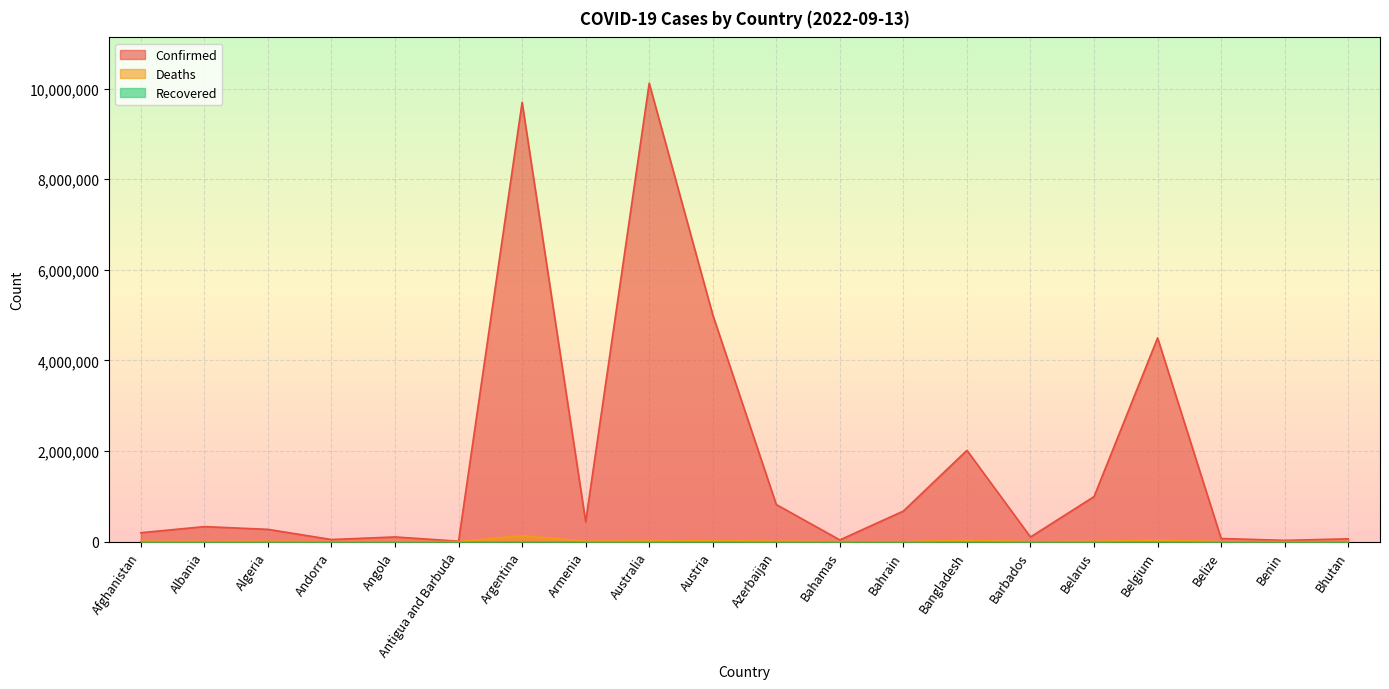

In Deaths, how many points are higher than both neighbors (excluding endpoints)?

6